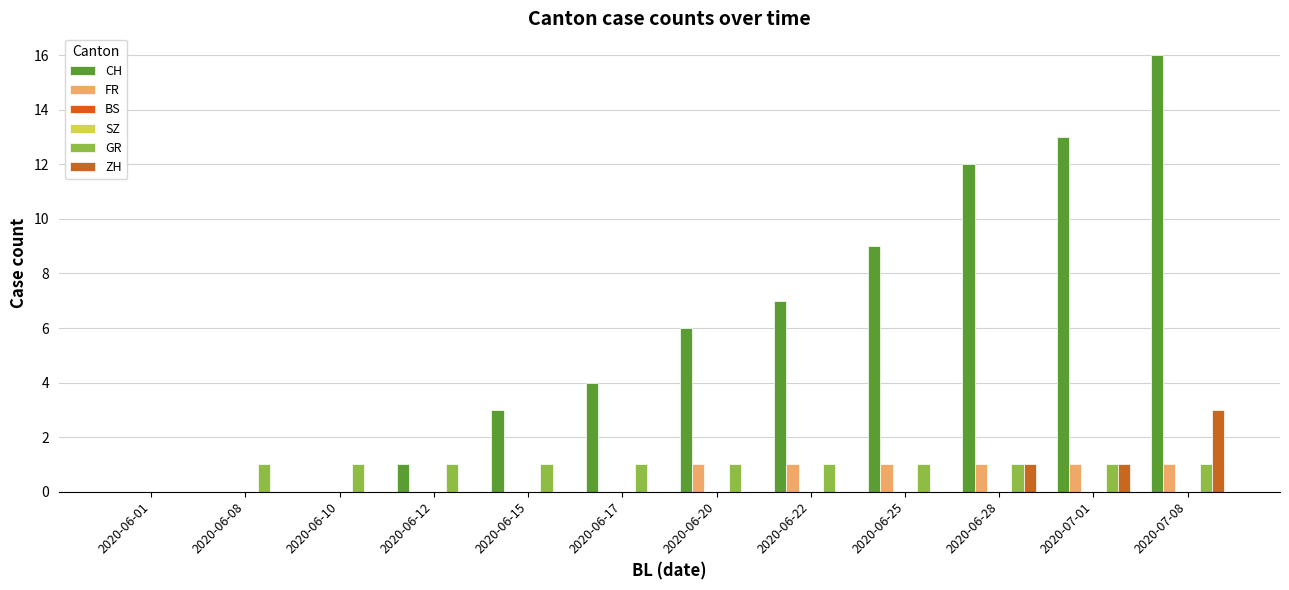

What are all the series names shown in the legend?

CH, FR, BS, SZ, GR, ZH